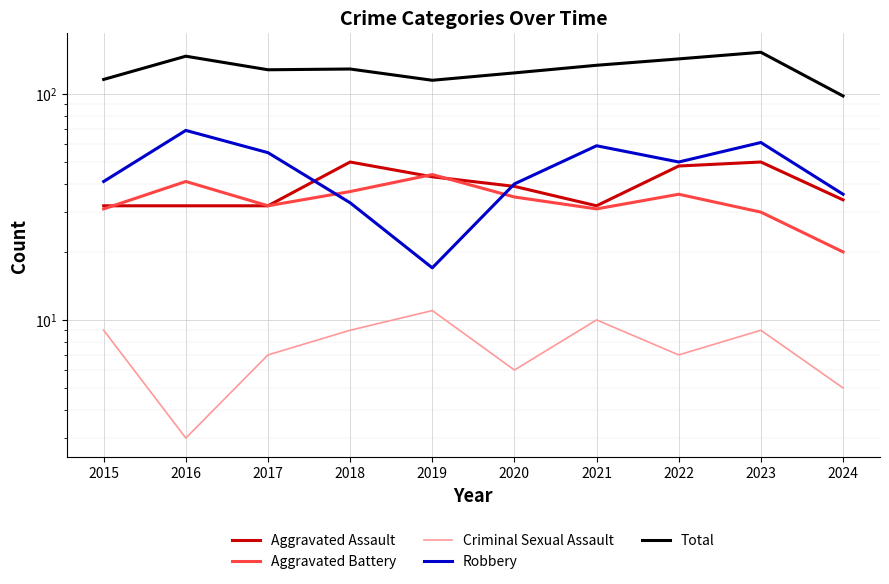

Reading right to left, extract all data points from this chart.

Aggravated Assault: 34	50	48	32	39	43	50	32	32	32
Aggravated Battery: 20	30	36	31	35	44	37	32	41	31
Criminal Sexual Assault: 5	9	7	10	6	11	9	7	3	9
Robbery: 36	61	50	59	40	17	33	55	69	41
Total: 98	153	143	134	124	115	129	128	147	116